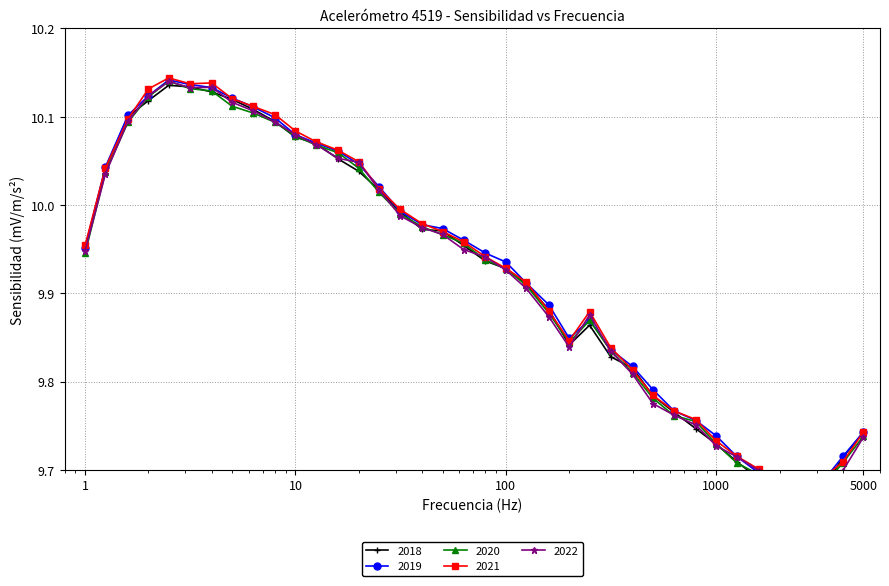

Rank the series by their maximum value, from highest to lowest.

2021, 2019, 2020, 2022, 2018